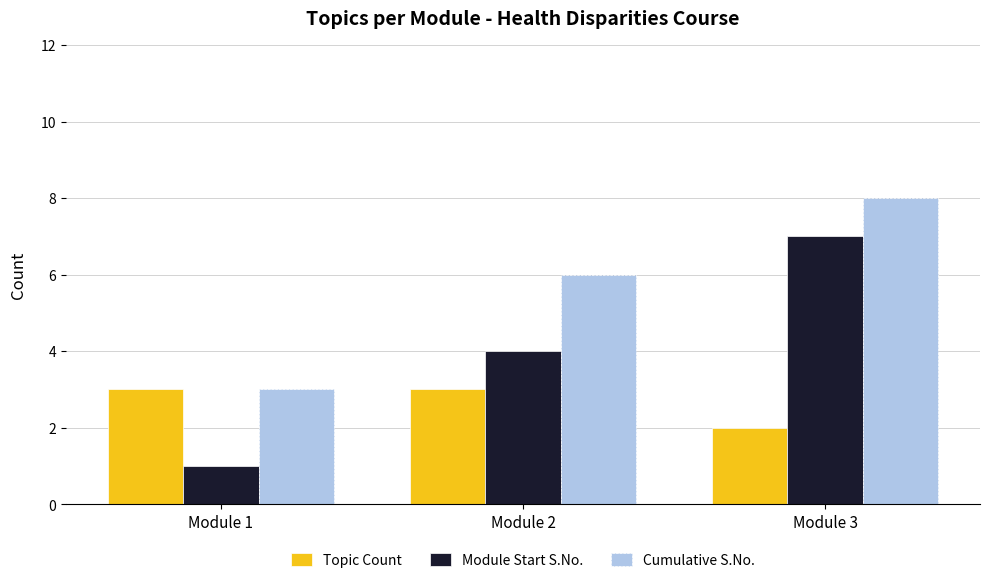

At Module 3, list the series in order from smallest to largest.

Topic Count, Module Start S.No., Cumulative S.No.